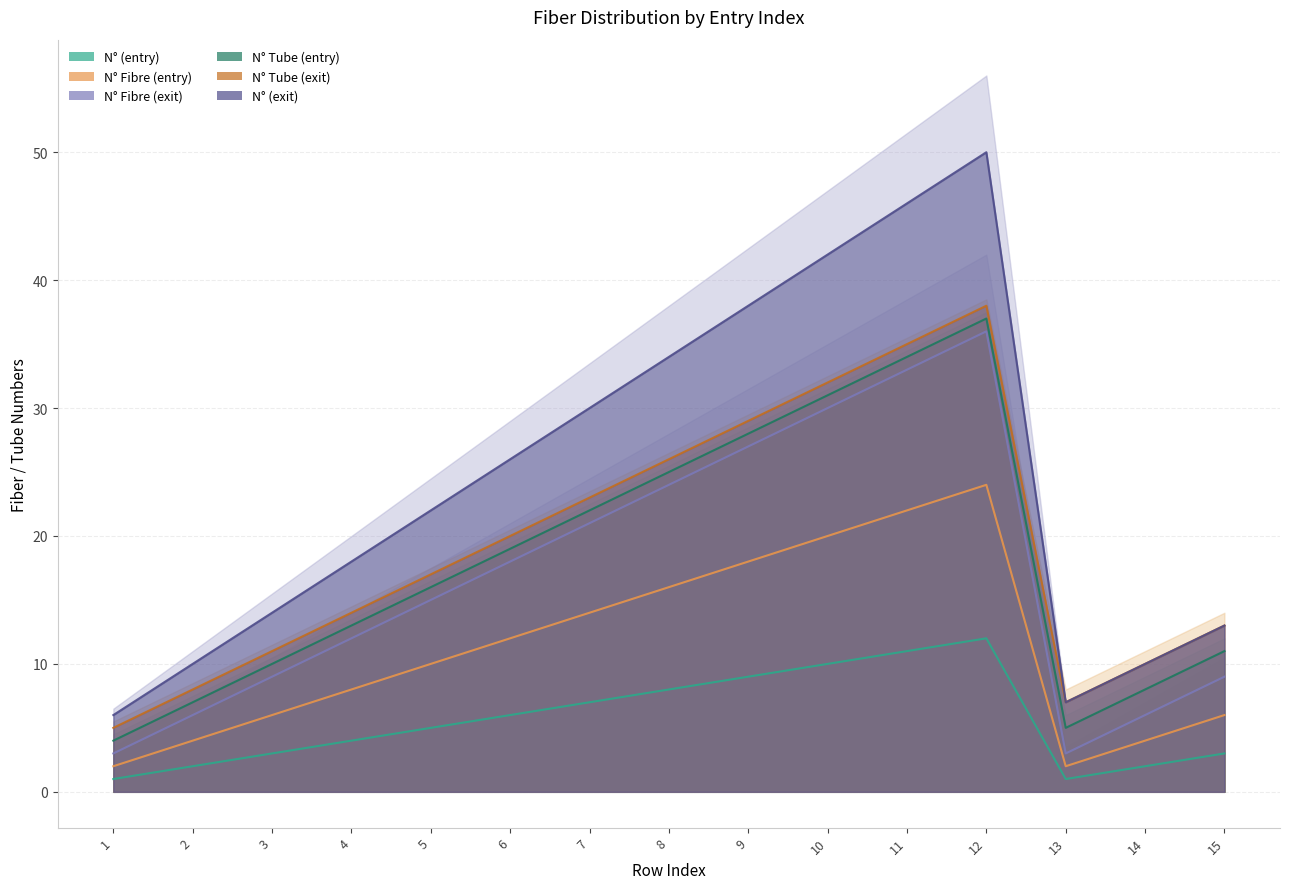

Which series has the largest range (max minus min)?

N° (exit)